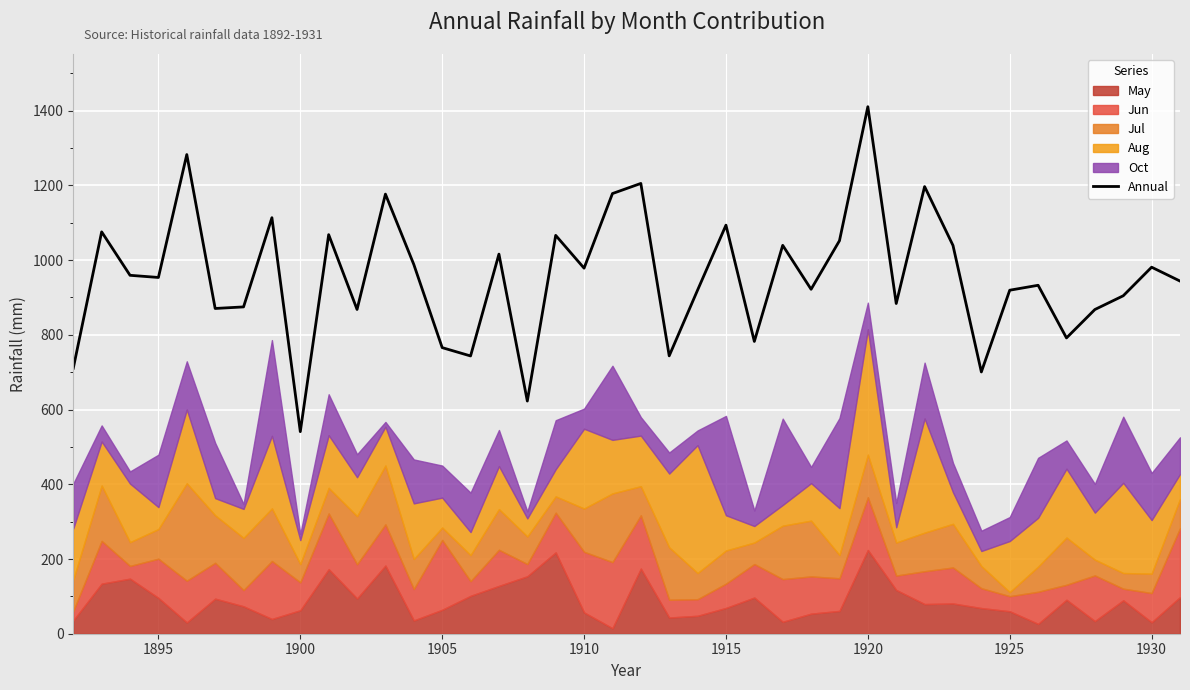

True or false: there are more than 2 points higher than both neighbors.

True